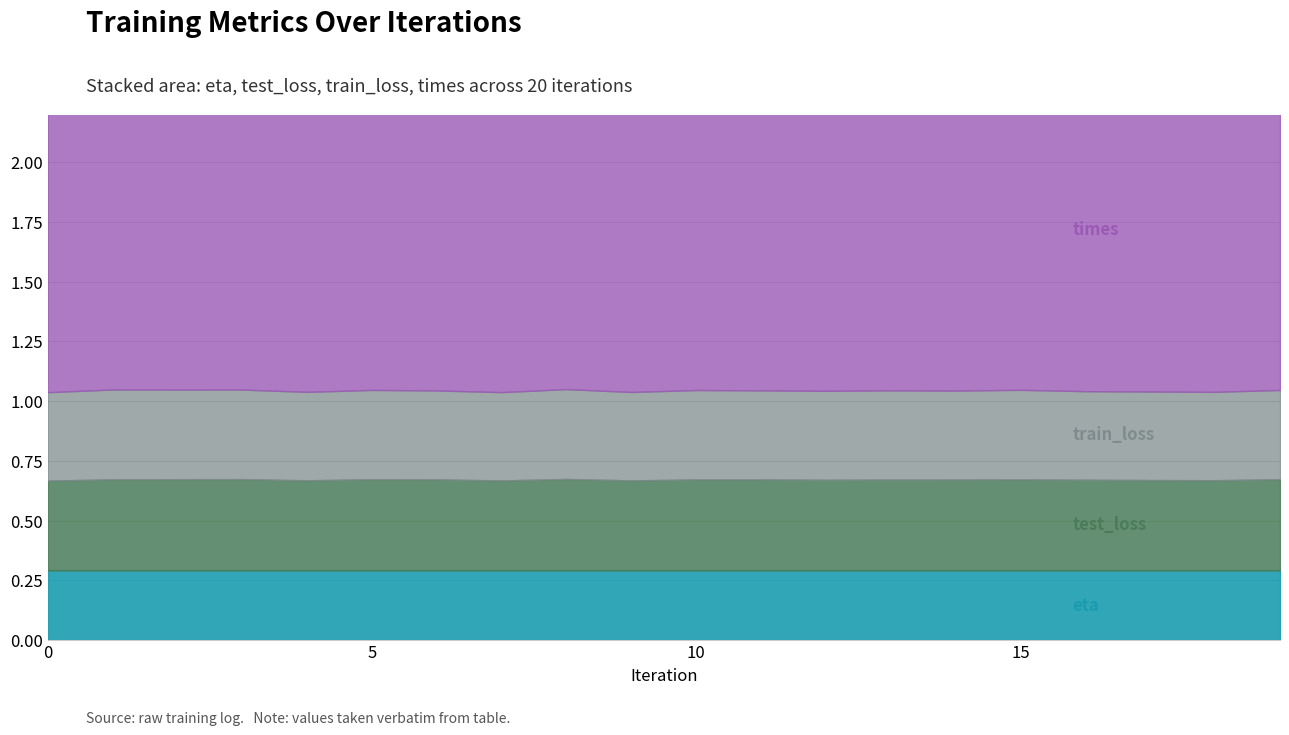

What are all the series names shown in the legend?

train_loss, test_loss, times, eta